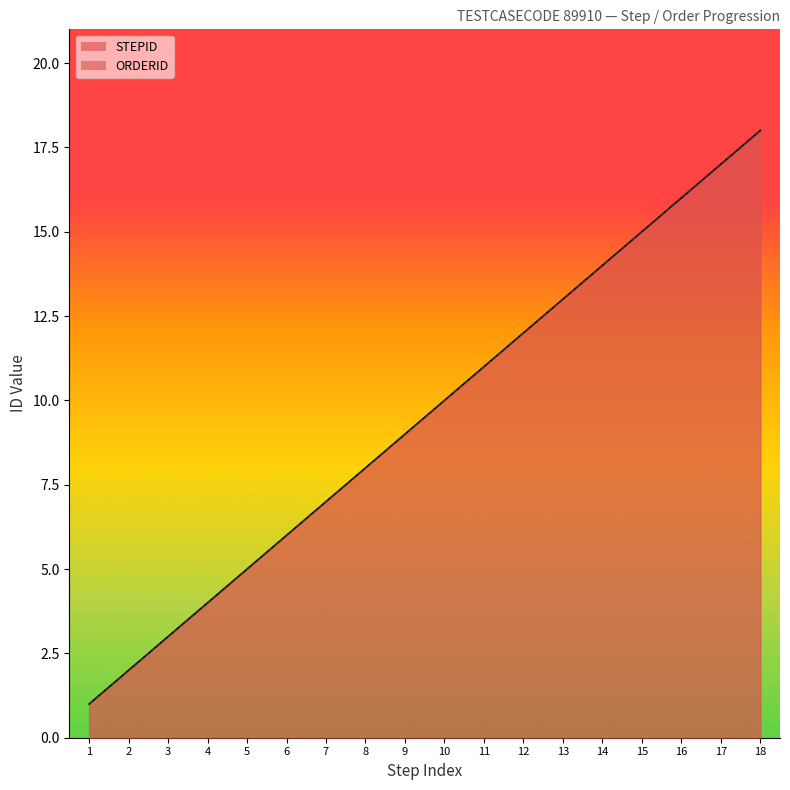

List the labels in order of STEPID value, smallest first.

1, 2, 3, 4, 5, 6, 7, 8, 9, 10, 11, 12, 13, 14, 15, 16, 17, 18